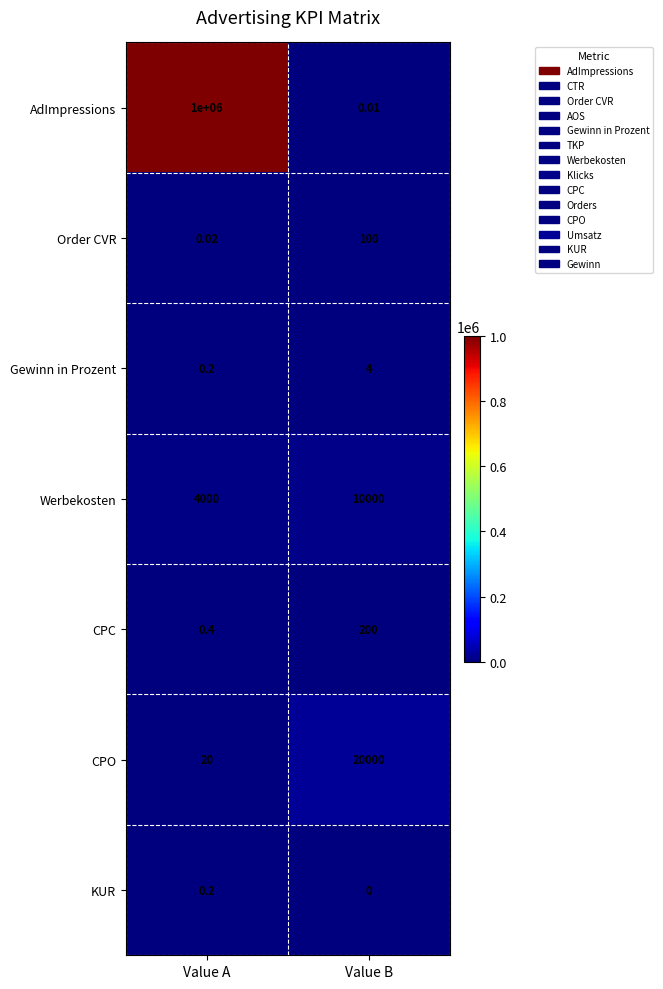

How many series are shown in this chart?

7